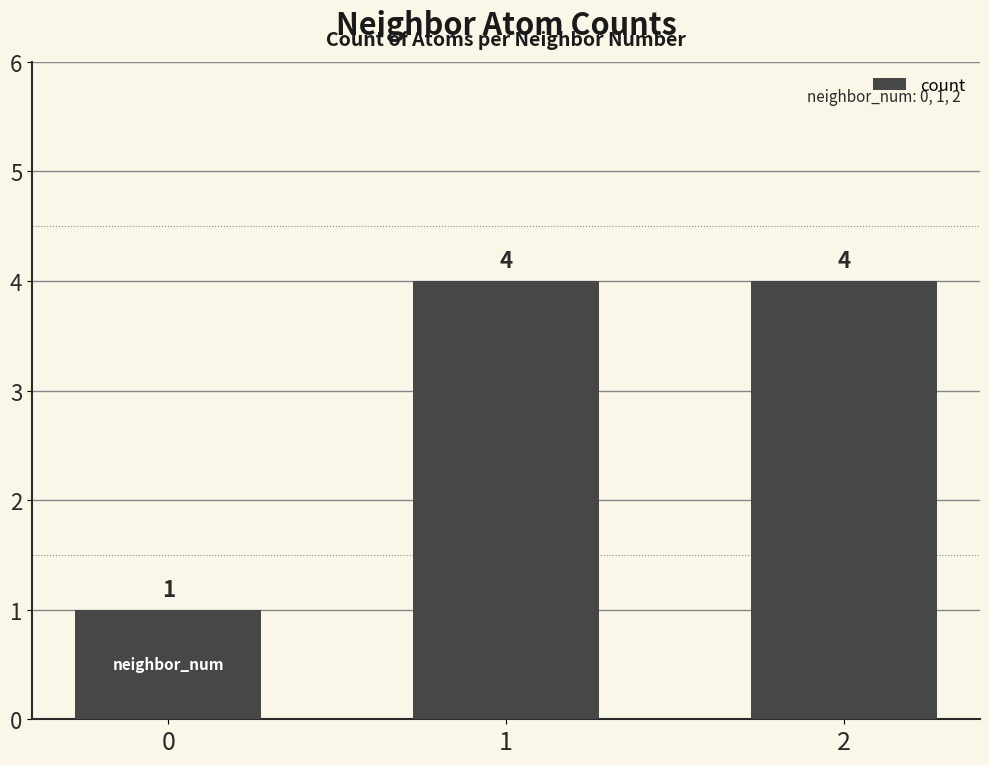

Does the chart contain any negative values?

No